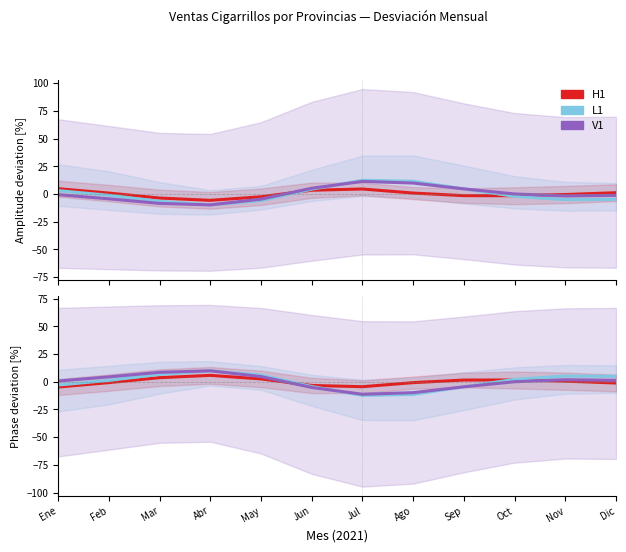

How many interior local peaks does the L1 series have?

2